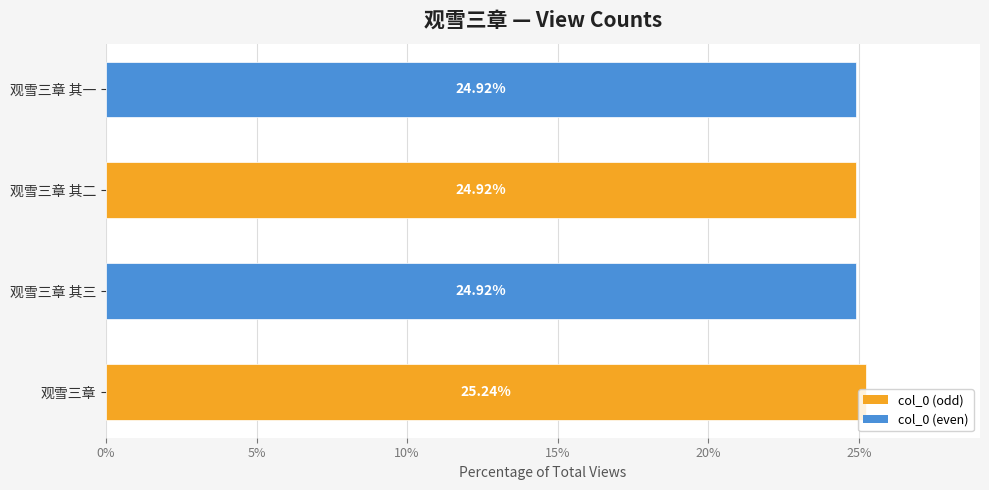

Are the bars horizontal?

Yes